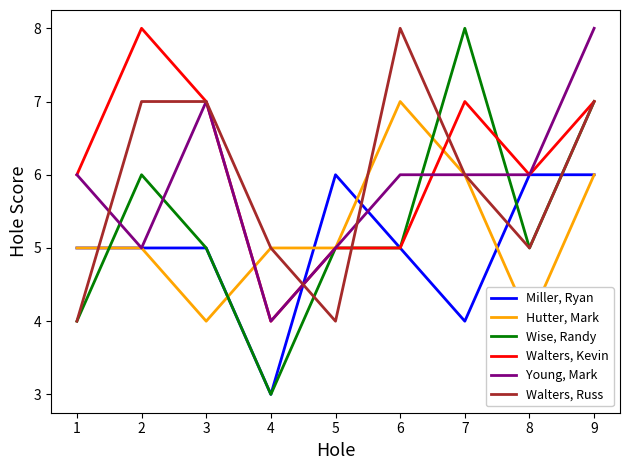

What is the maximum value for Walters, Kevin?

8